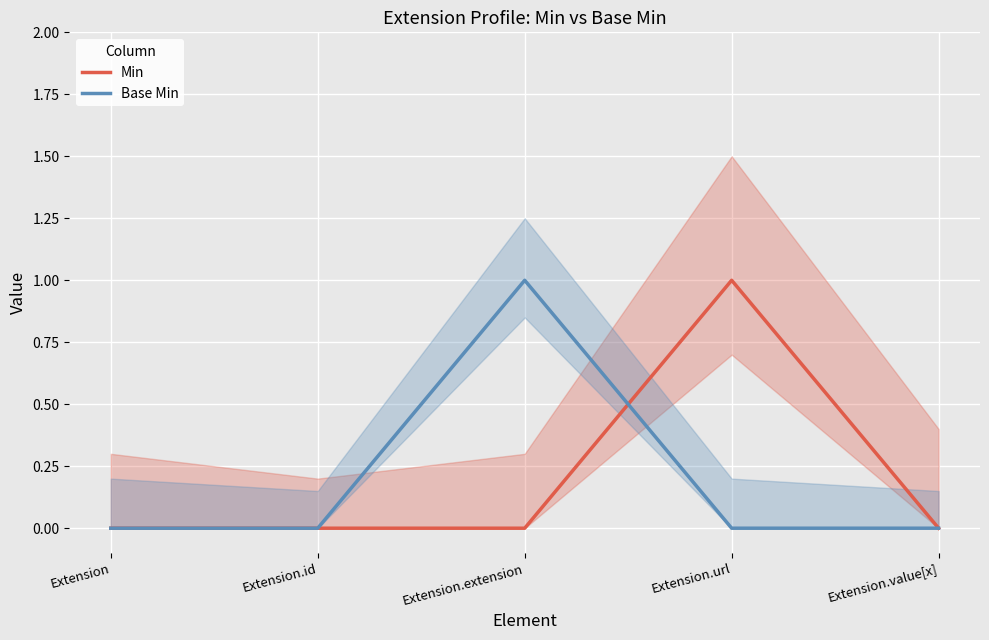

Rank the series at Extension.url from highest to lowest value.

Min, Base Min